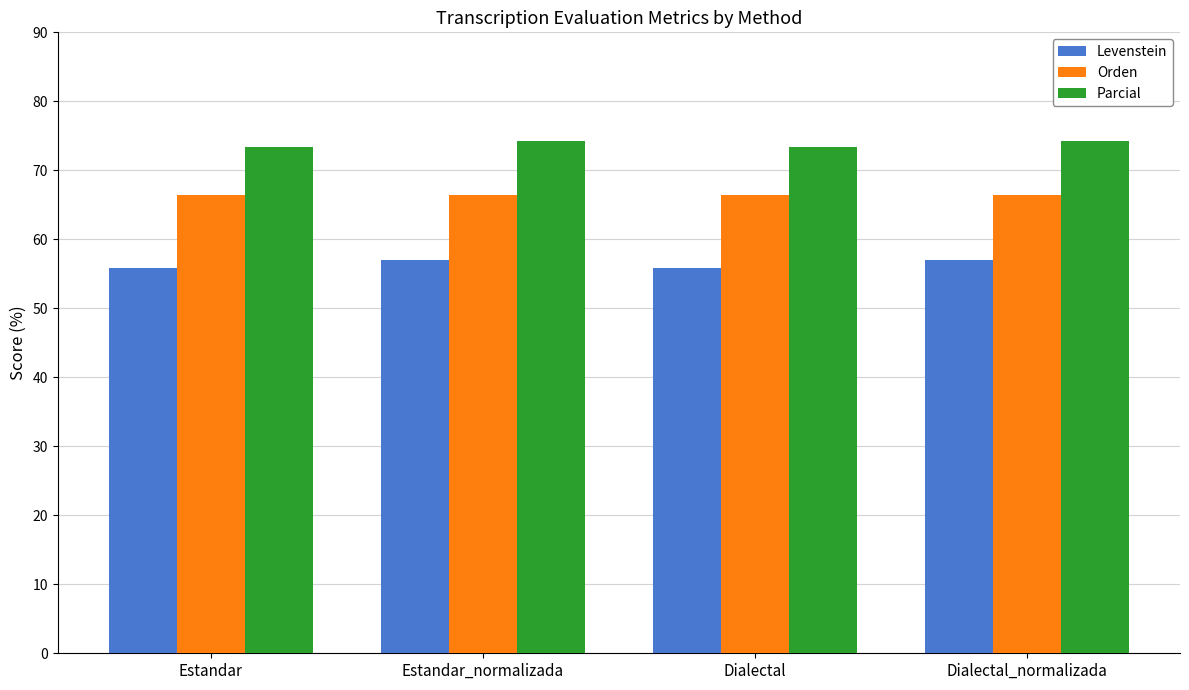

What is the difference between the highest and lowest values at Estandar_normalizada?

17.1